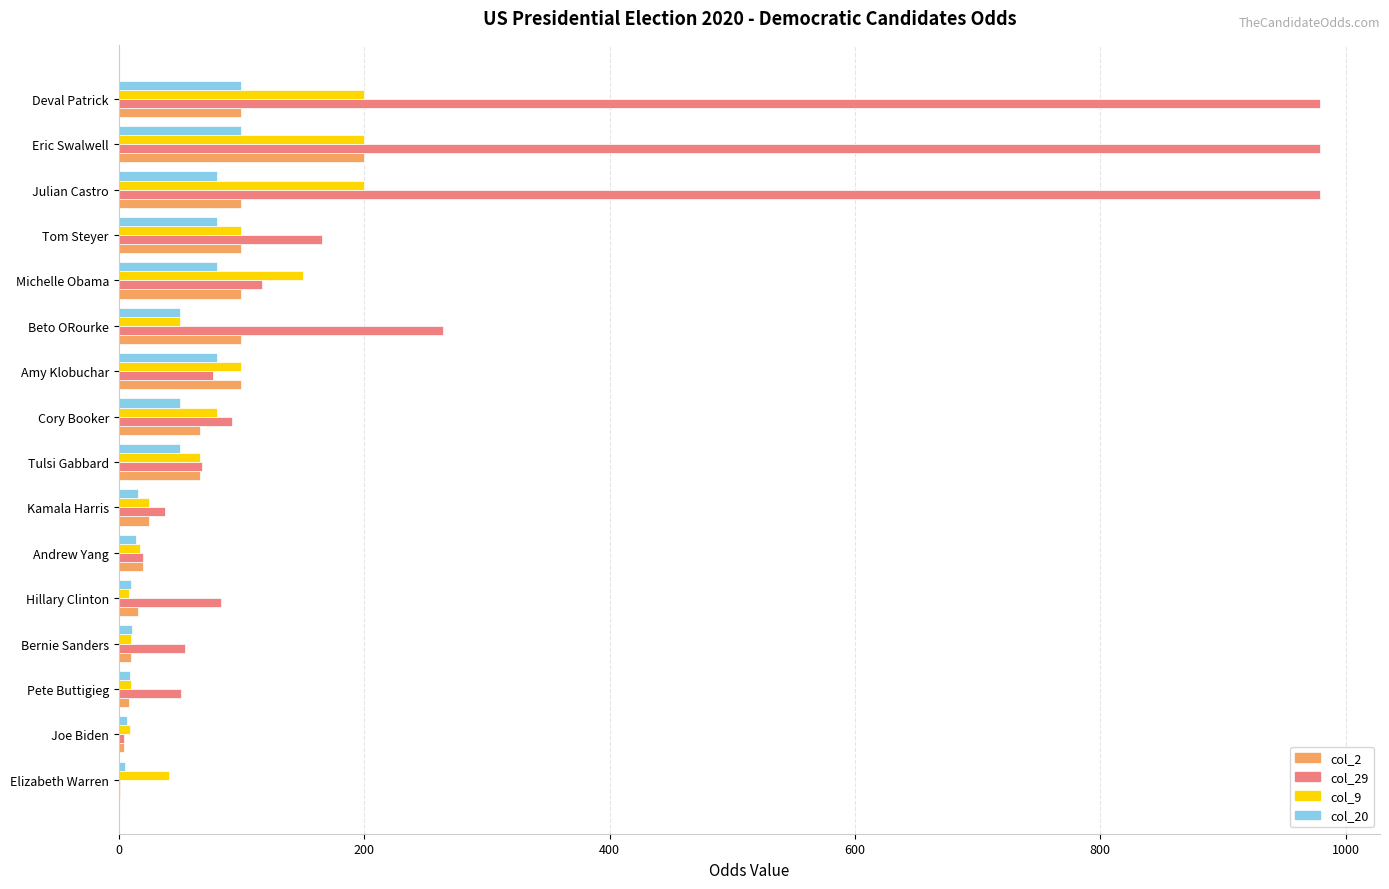

Which series has the largest total across all categories?

col_29